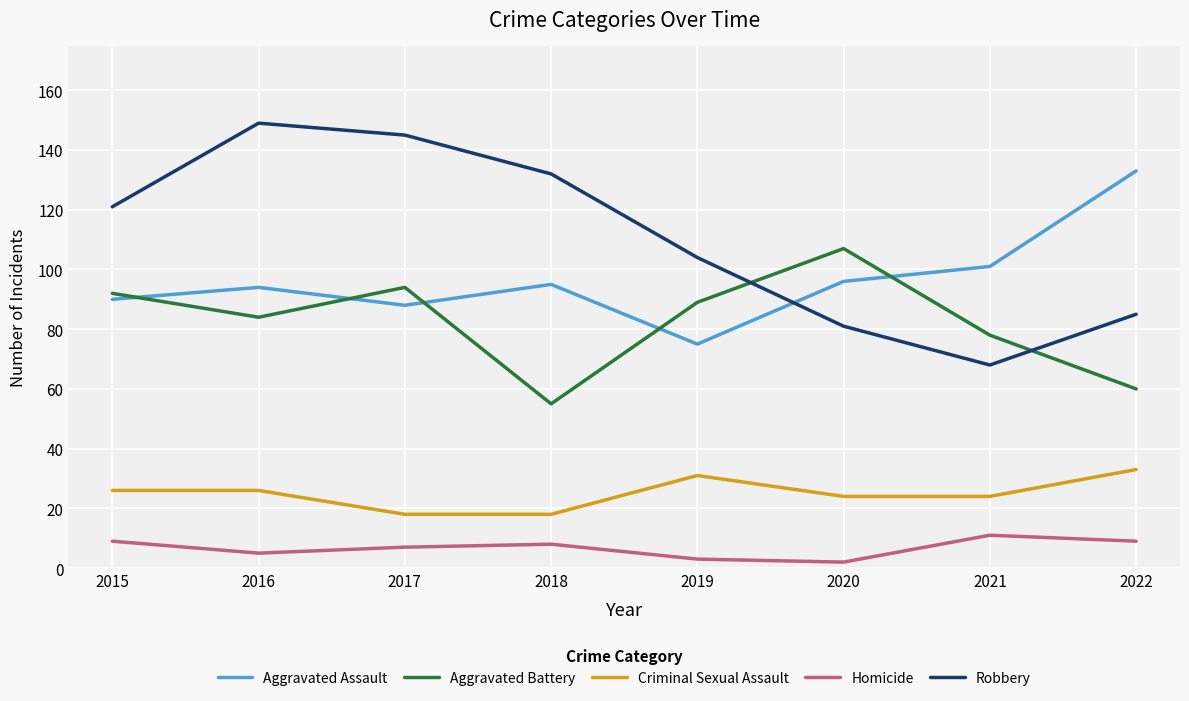

What is the minimum value for Criminal Sexual Assault?

18